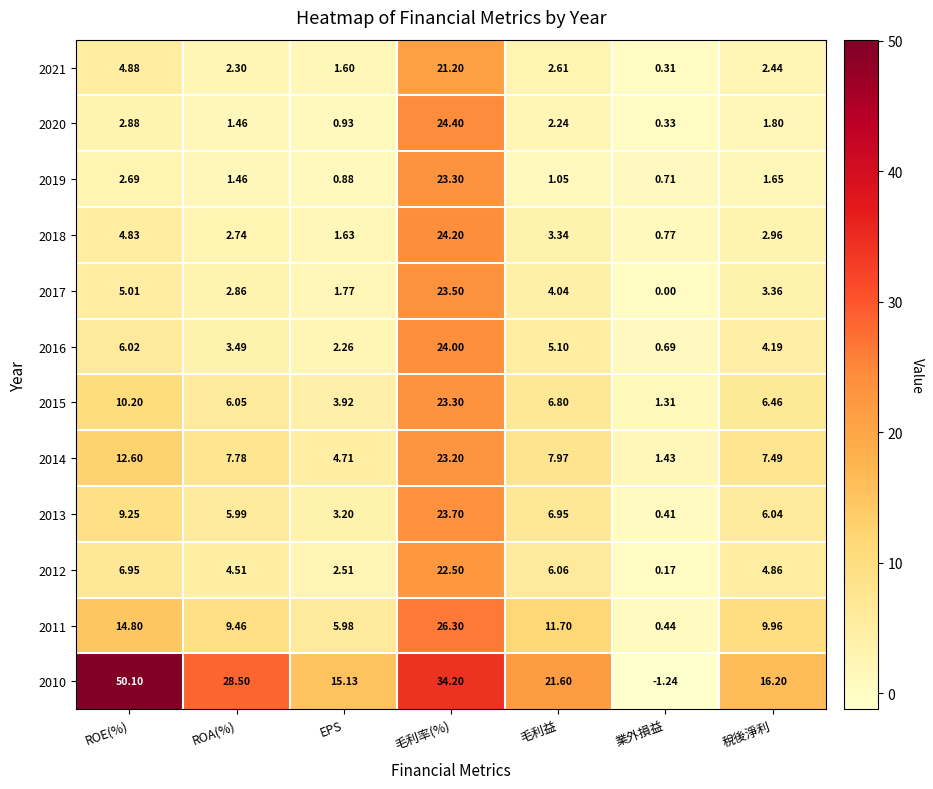

Where does the 2011 series first go above 9?

ROE(%)